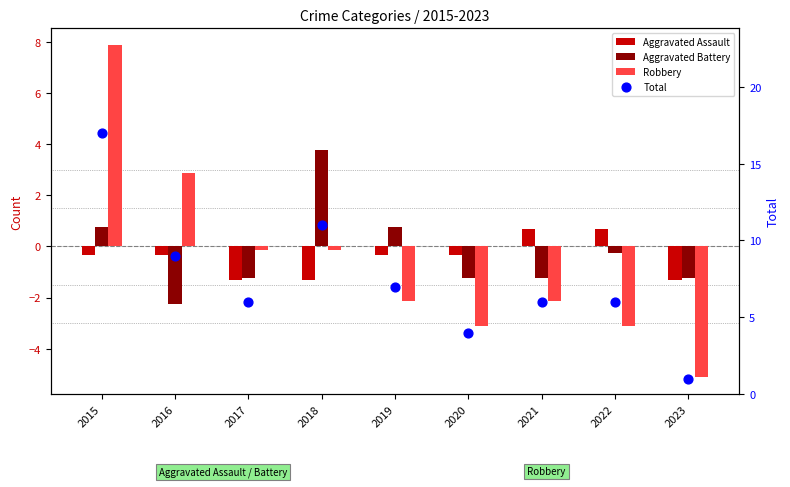

What is the total value across all series at 2015?

25.3